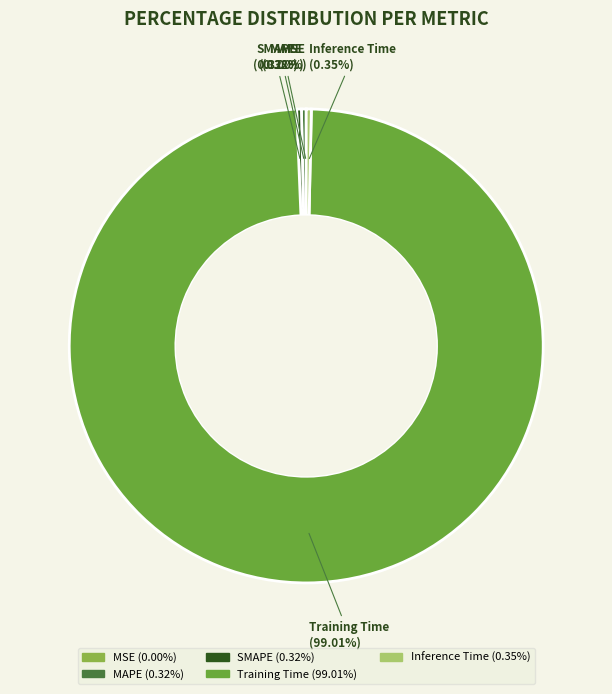

The Training Time slice represents 91% of the pie. True or false?

False